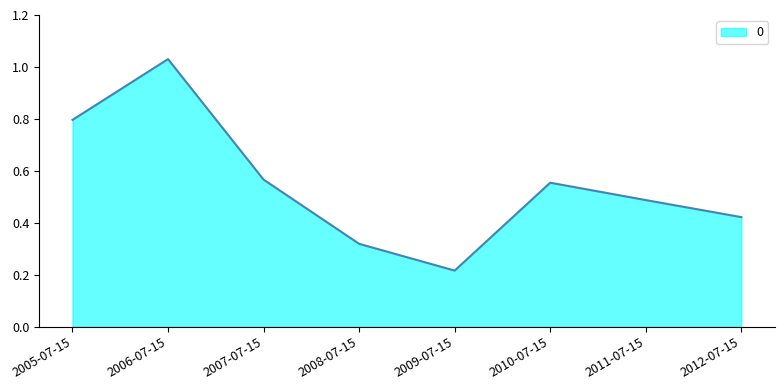

At which category does the data reach its first local valley?

2009-07-15